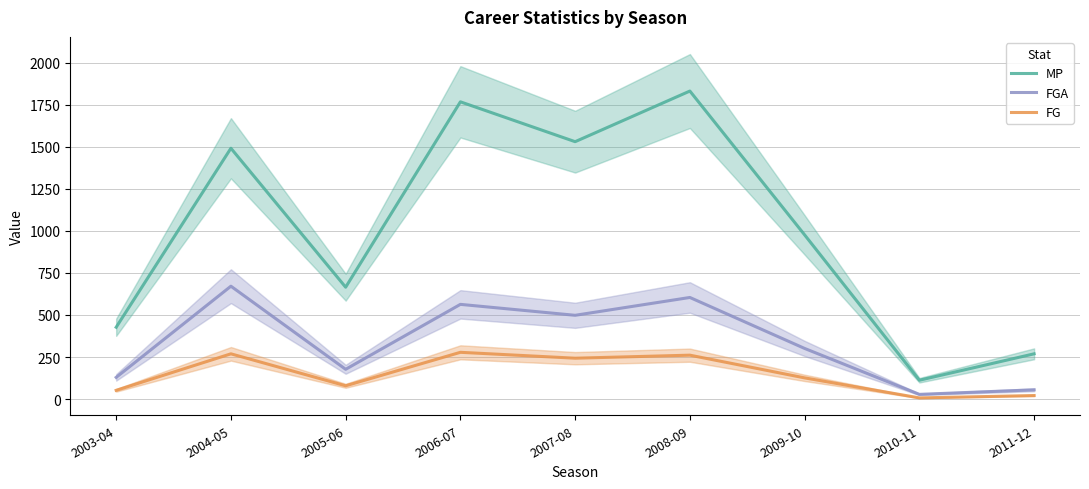

Between 2009-10 and 2010-11, which series saw the biggest shift?

MP